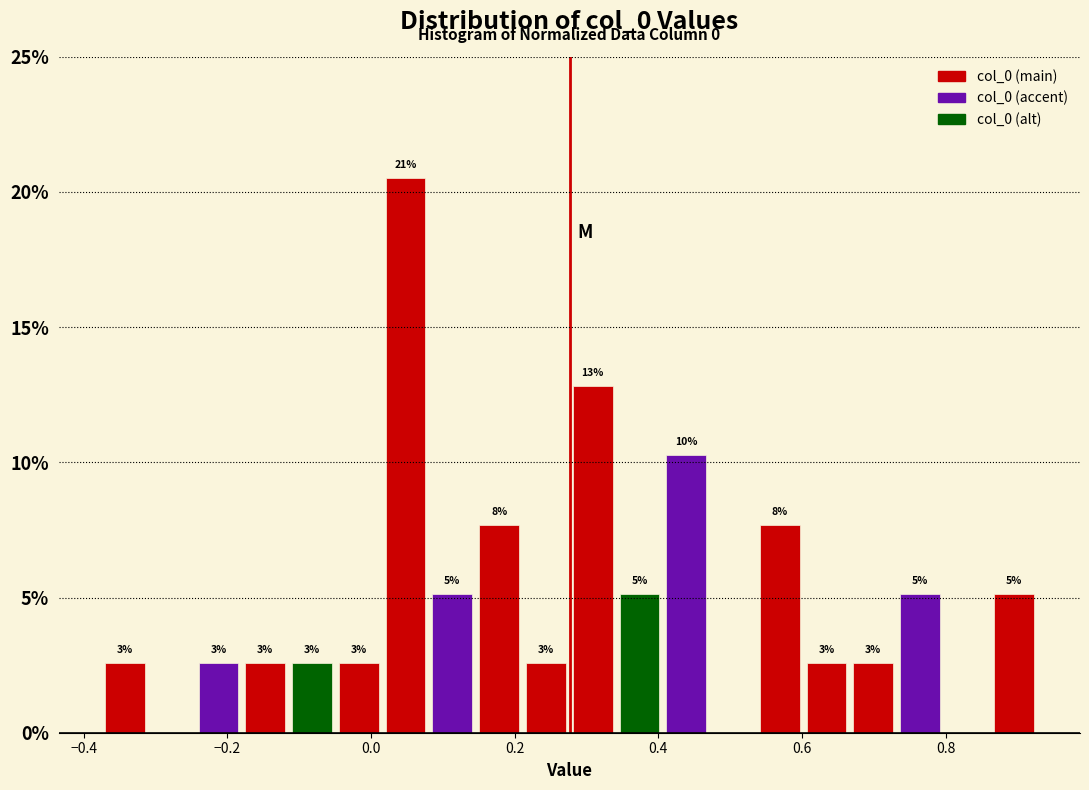

Around what value on the x-axis is the tallest bar? Give the approximate position of its centre, as read against the axis.

0.04